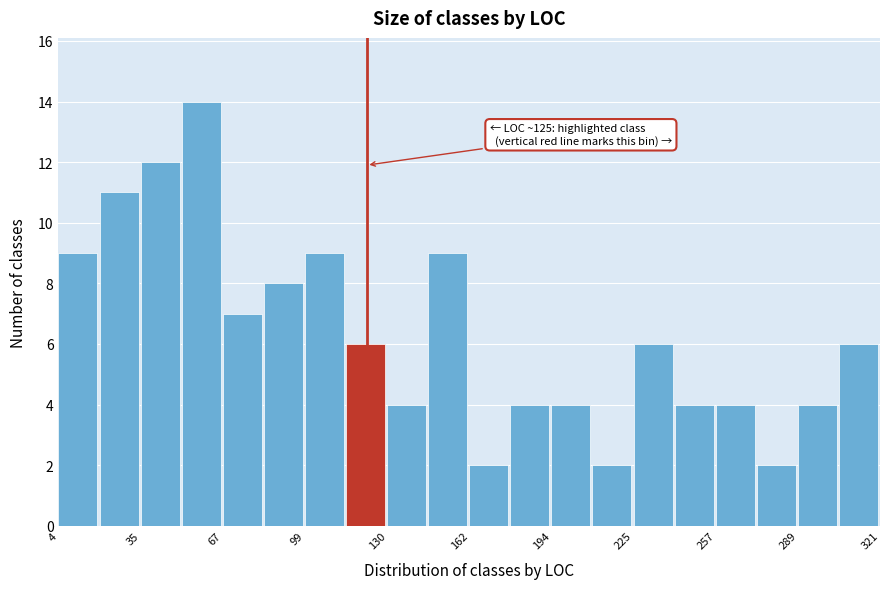

Read against the x-axis, roughly where is the centre of the tallest bar?

60